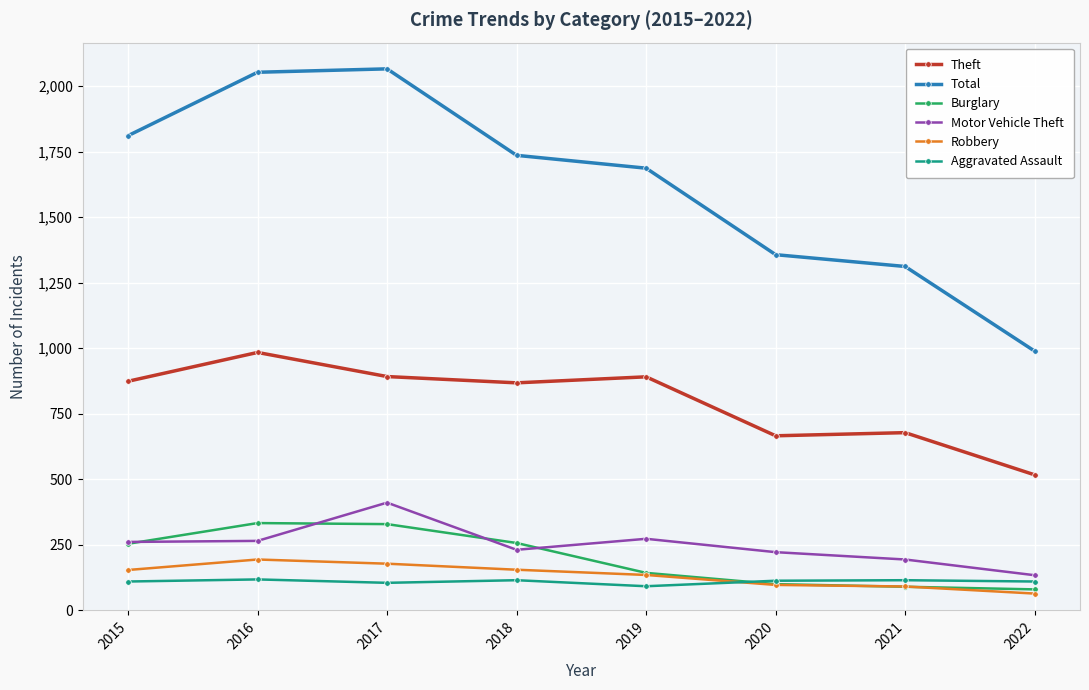

Is it true that Theft equals 666 at 2020?

True